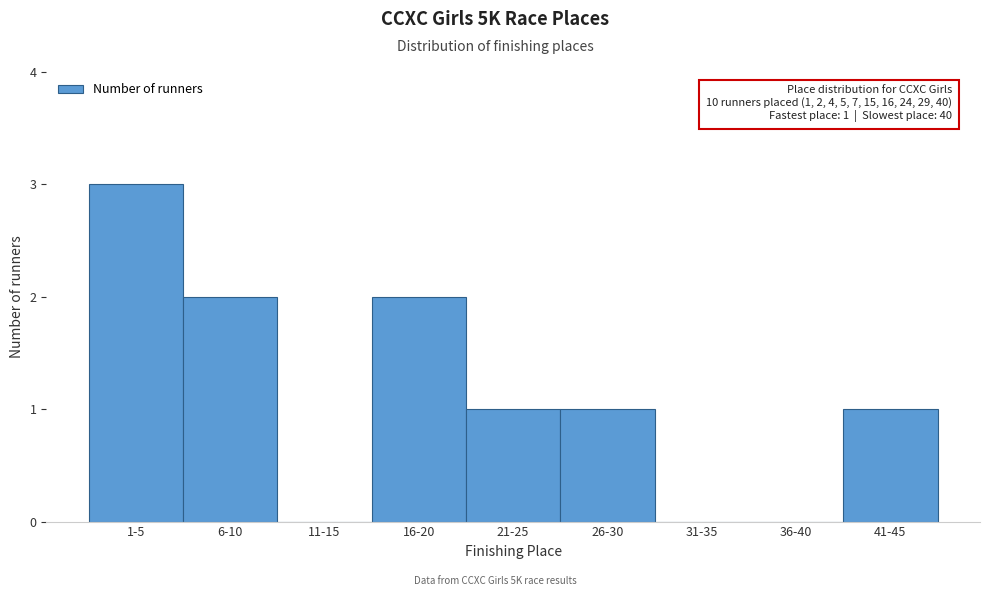

Reading left to right, list all the values displayed in this chart.

1-5=3	6-10=2	11-15=0	16-20=2	21-25=1	26-30=1	31-35=0	36-40=0	41-45=1